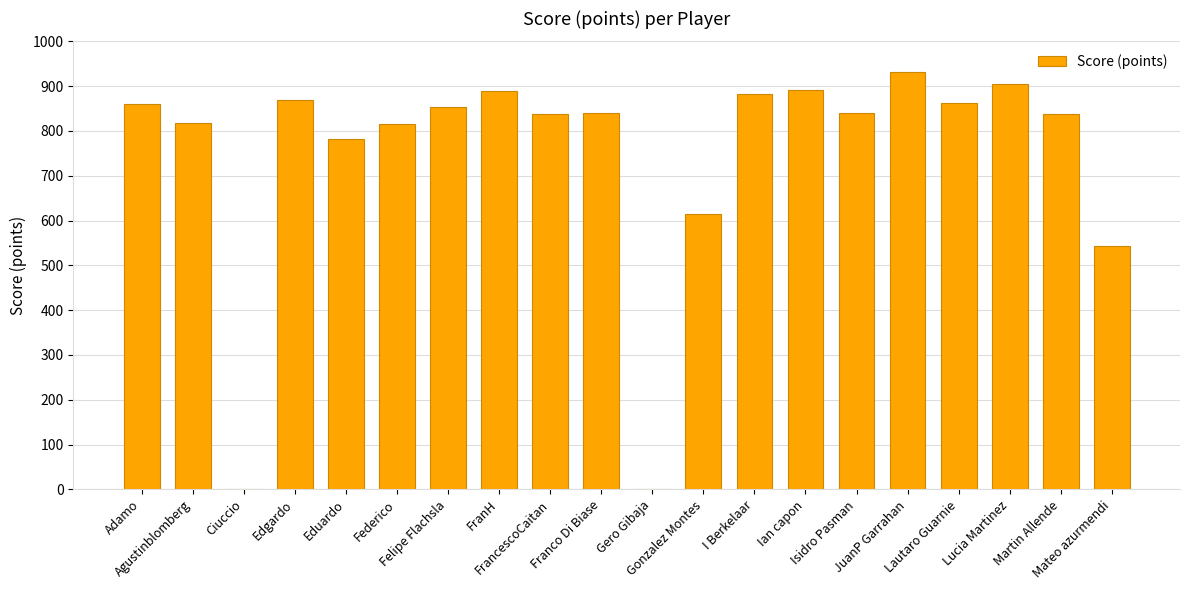

What is the greatest value displayed?

931